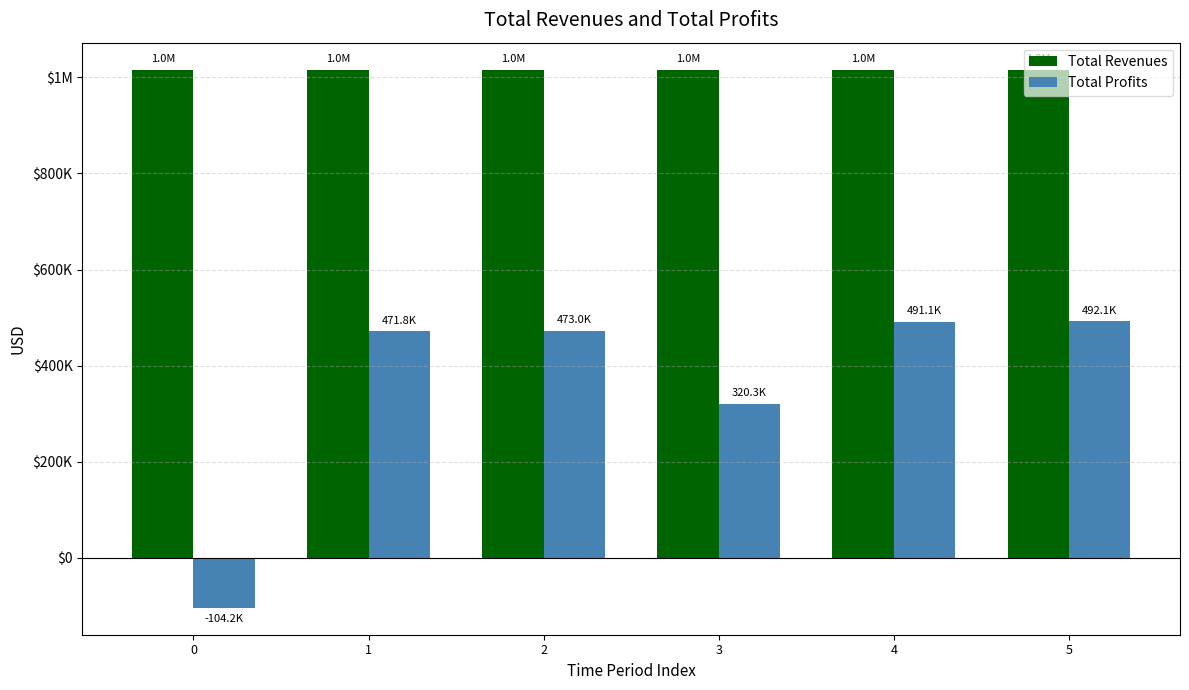

Which series has the widest spread of values?

Total Profits